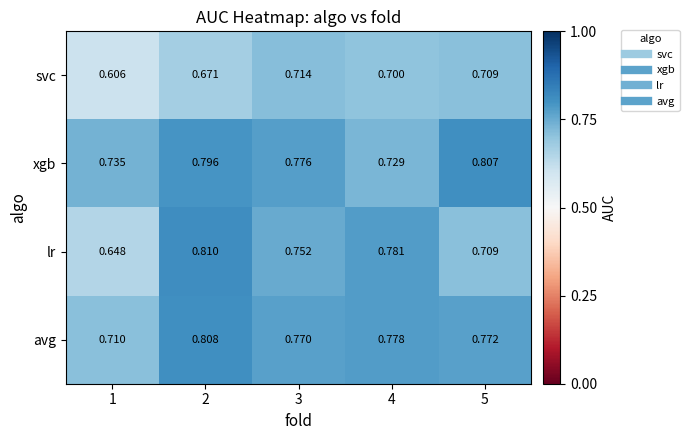

Which series changed the most between 1 and 4?

lr